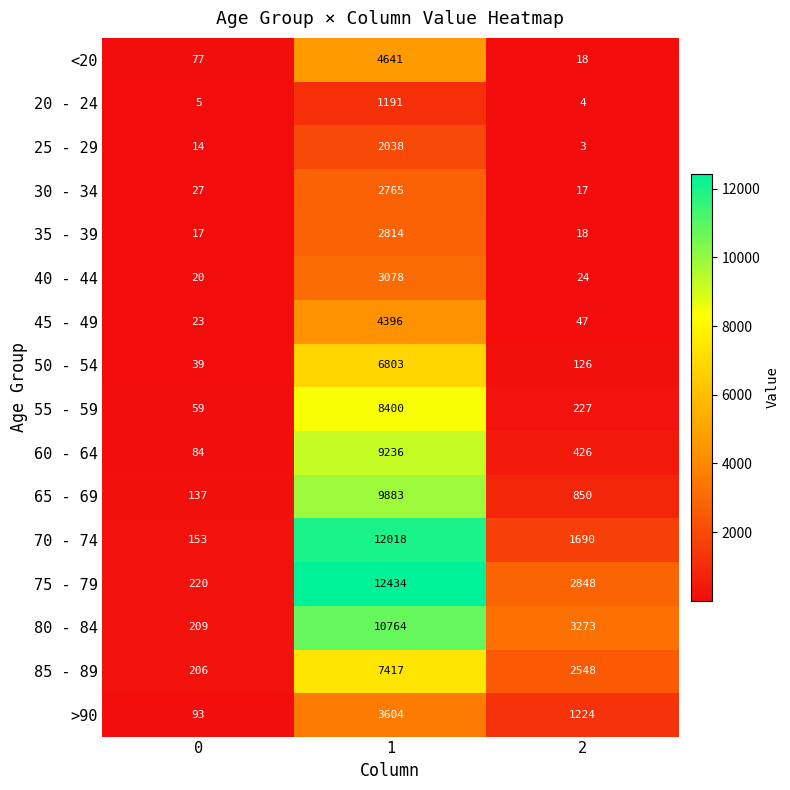

How many data points does each series have?

3